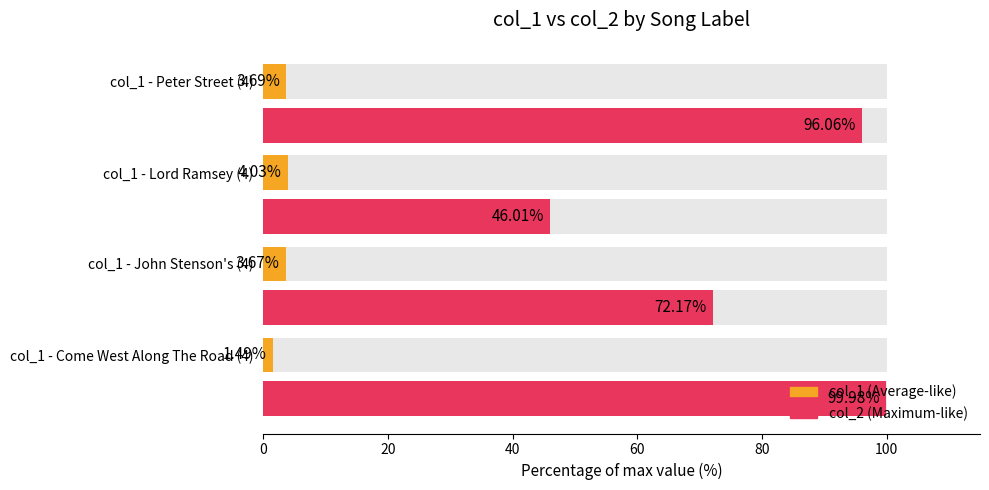

What is the value of the col_2 bar at the 2nd from the left?

72.2